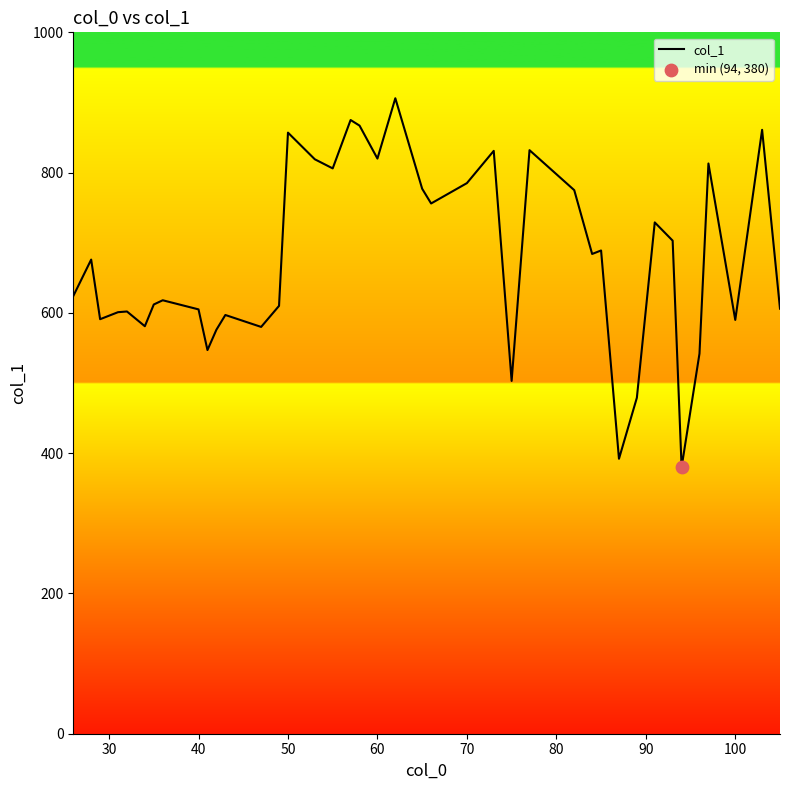

What is the minimum value shown in the chart?

380